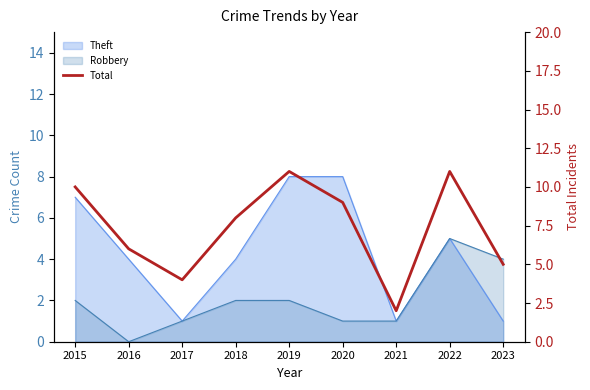

True or false: the data shows 12 at 2018.

False